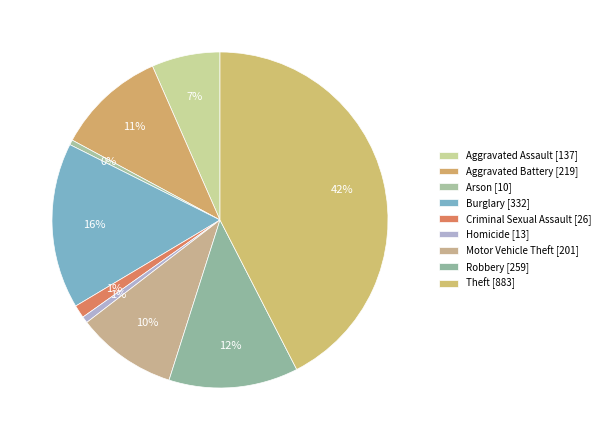

How many segments does this pie chart have?

9